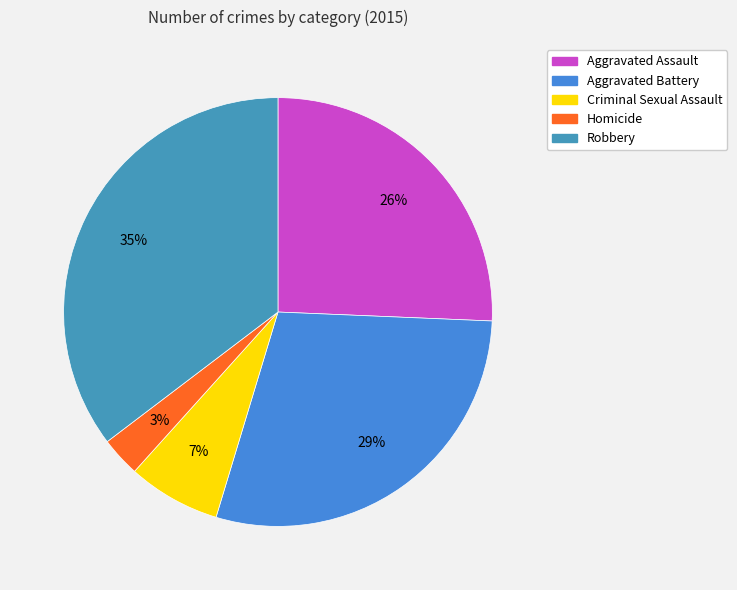

Which category has the smallest portion of the pie?

Homicide